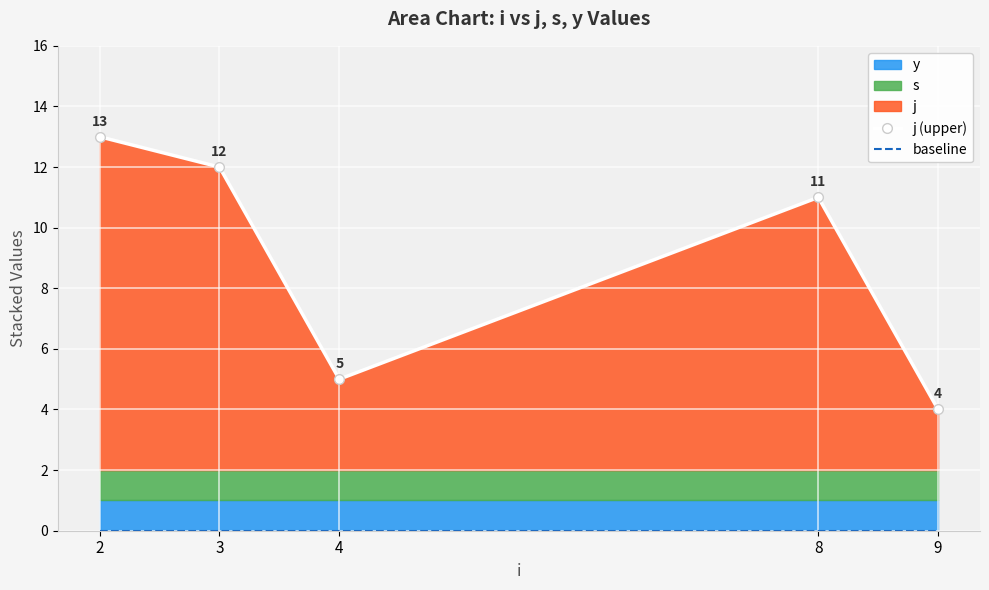

Rank the categories by j (upper) value from highest to lowest.

2, 3, 8, 4, 9